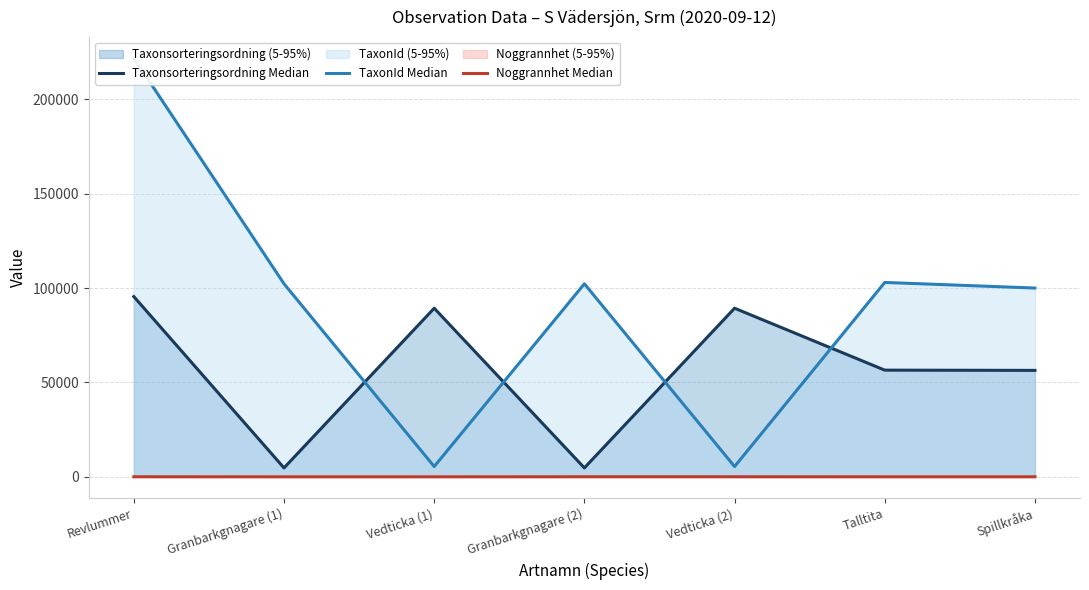

How many data points in TaxonId Median are above 102306?

2